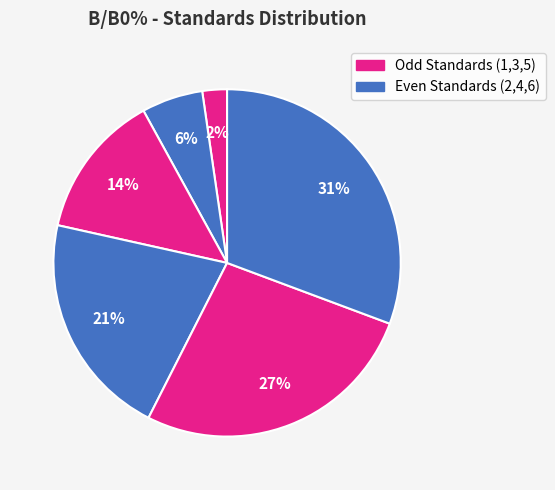

How many segments does this pie chart have?

6